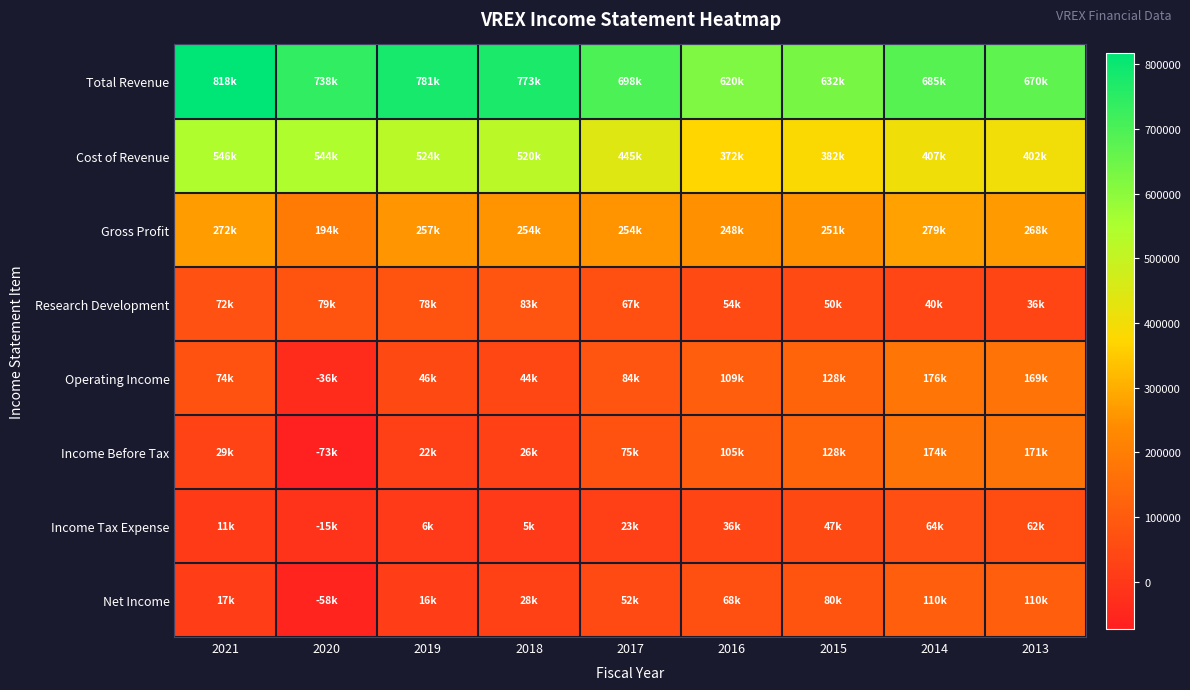

Reading left to right, list all the values displayed in this chart.

Total Revenue: 2021=818100	2020=738300	2019=780600	2018=773400	2017=698100	2016=620100	2015=632300	2014=685200	2013=669800
Cost of Revenue: 2021=546400	2020=543900	2019=523900	2018=519500	2017=444600	2016=371700	2015=381700	2014=406600	2013=401700
Gross Profit: 2021=271700	2020=194400	2019=256700	2018=253900	2017=253500	2016=248400	2015=250600	2014=278600	2013=268100
Research Development: 2021=71900	2020=78900	2019=78100	2018=83000	2017=67300	2016=53500	2015=50400	2014=40000	2013=35900
Operating Income: 2021=74100	2020=-36400	2019=45700	2018=44500	2017=83700	2016=109100	2015=127500	2014=176000	2013=168800
Income Before Tax: 2021=28600	2020=-72600	2019=21500	2018=25700	2017=74800	2016=105000	2015=127600	2014=174200	2013=171300
Income Tax Expense: 2021=10700	2020=-15200	2019=5700	2018=4600	2017=22800	2016=36000	2015=46800	2014=64100	2013=61700
Net Income: 2021=17400	2020=-57900	2019=15500	2018=27500	2017=51600	2016=68500	2015=80000	2014=110100	2013=109600